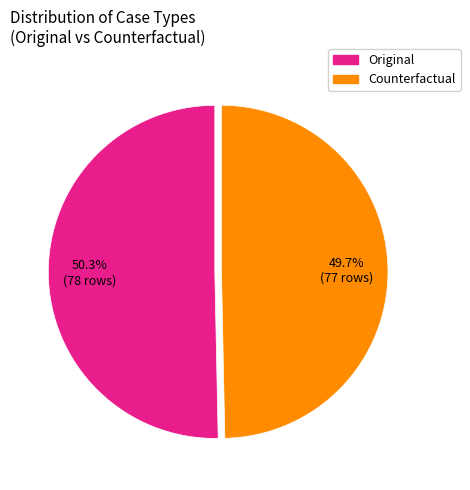

Which category accounts for the majority?

Original